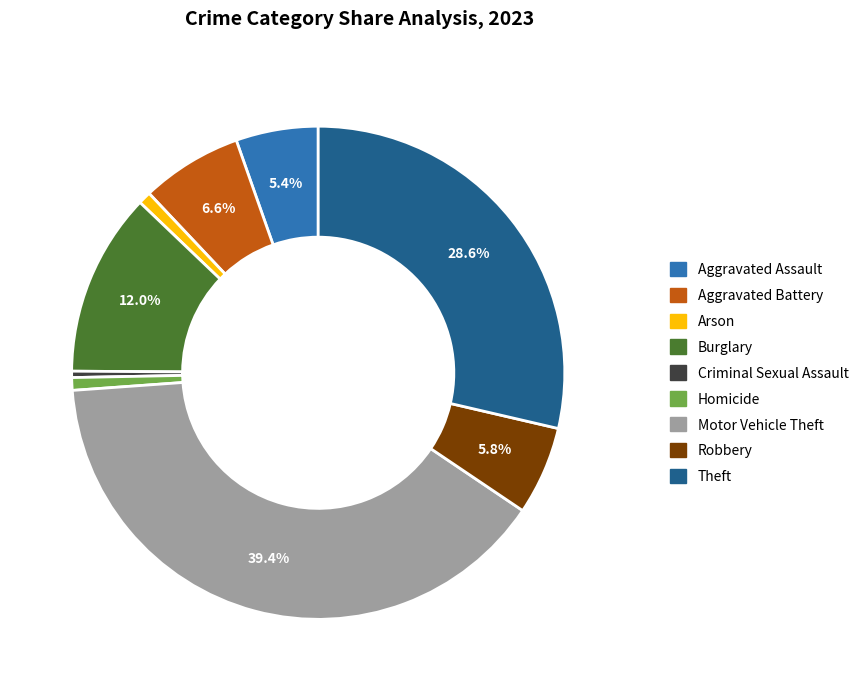

Which slice is the largest?

Motor Vehicle Theft